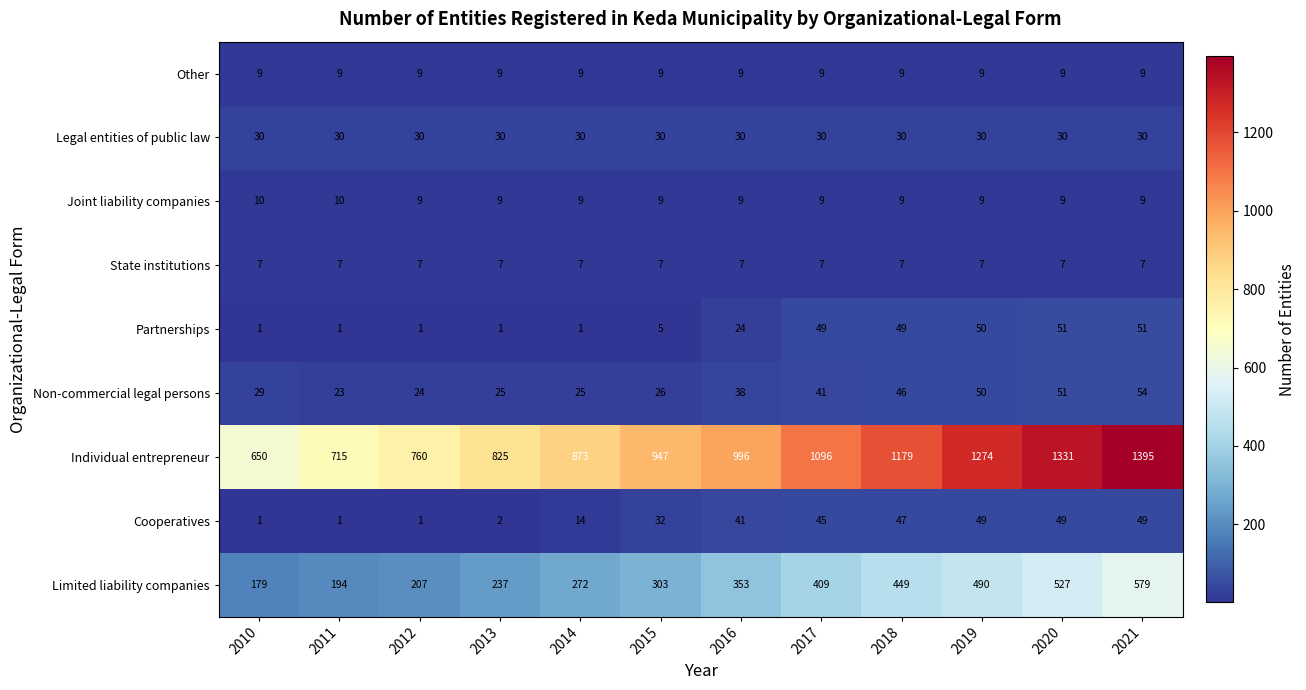

What is the spread (max minus min) of values at 2019?

1267